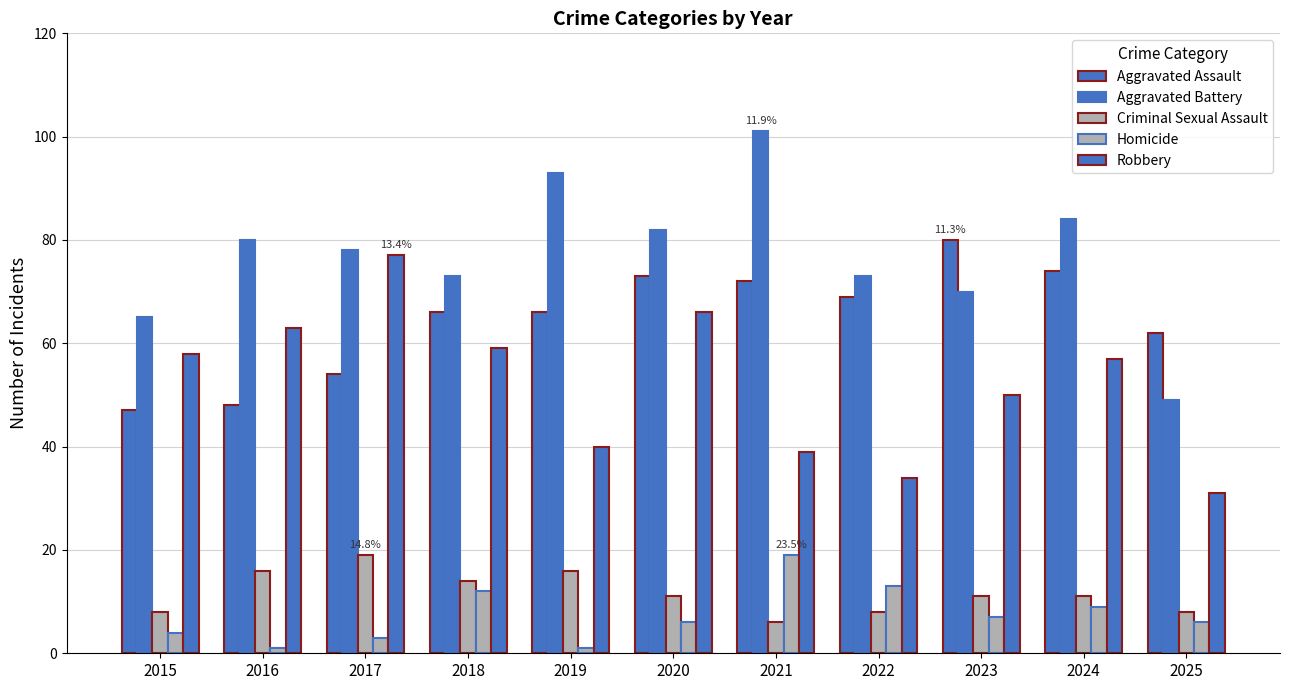

Does the chart contain stacked bars?

No